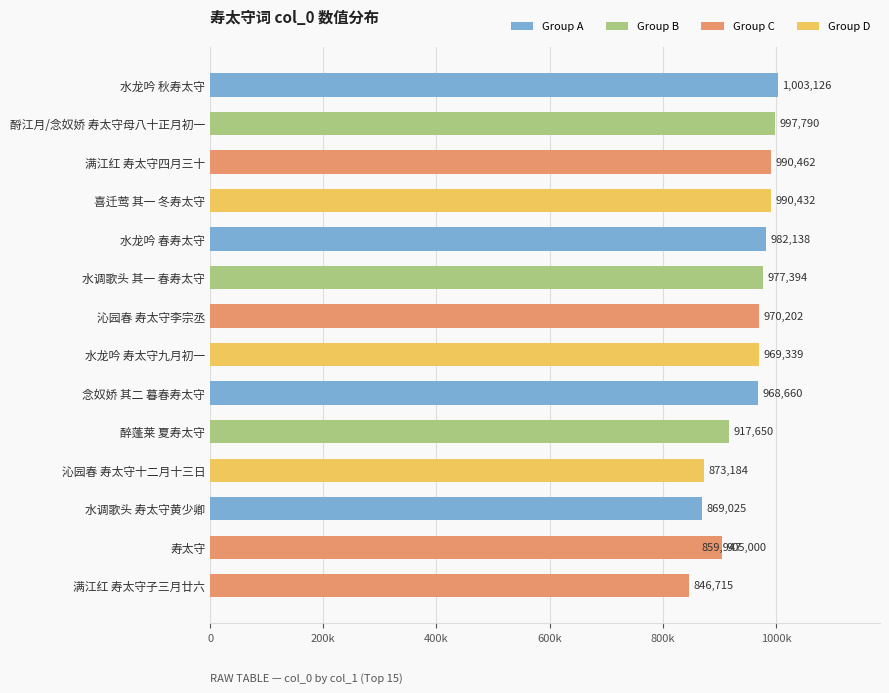

The chart shows a value of 607215 at 沁园春 寿太守十二月十三日. True or false?

False